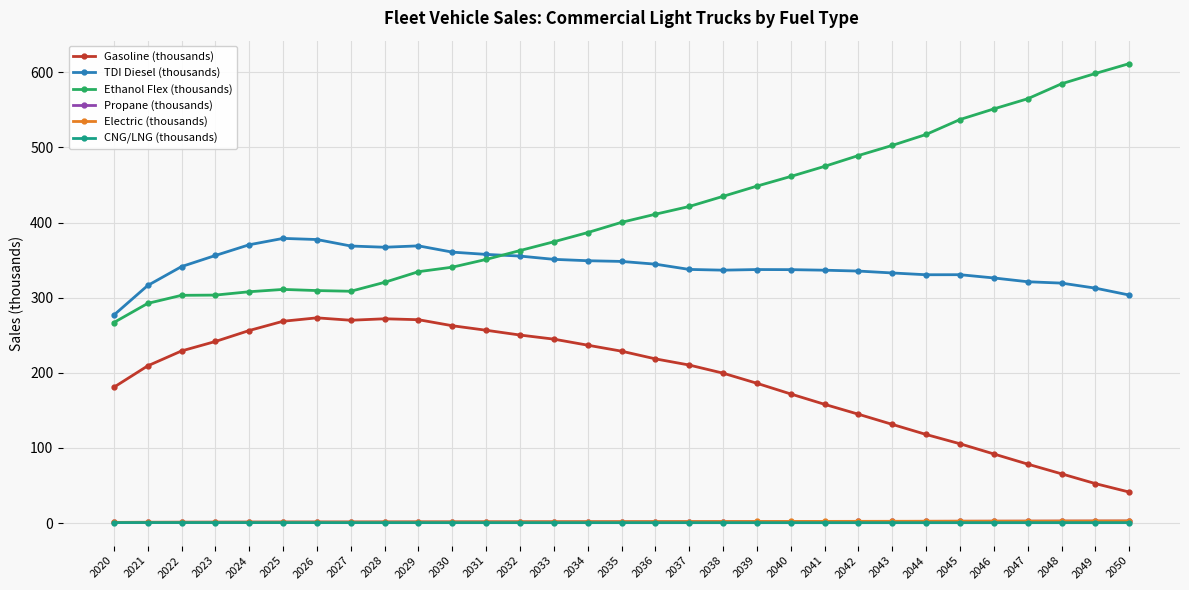

What is the highest value of the Ethanol Flex (thousands) series?

611.6